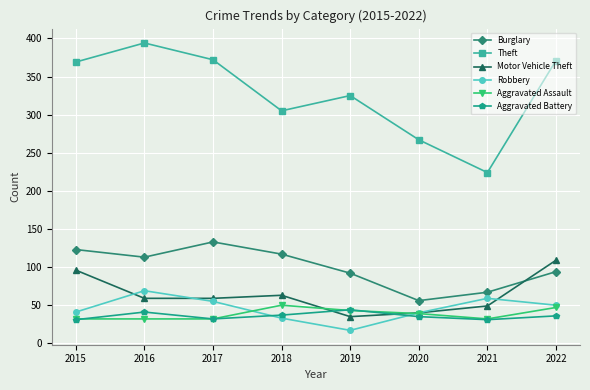

True or false: Aggravated Battery has a value of 44 at 2019.

True